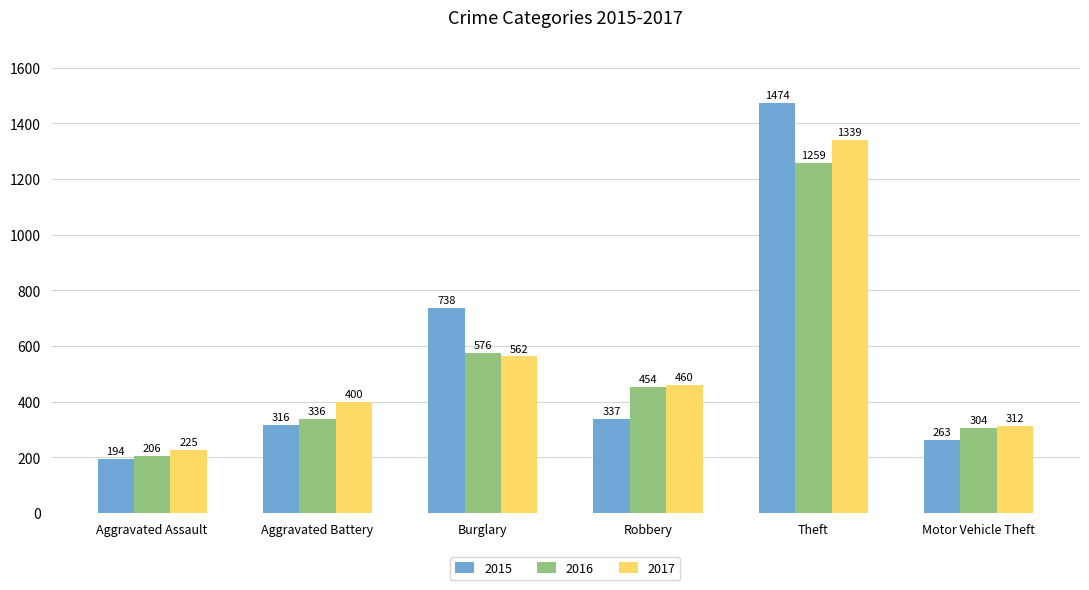

How many bars are there in total?

18